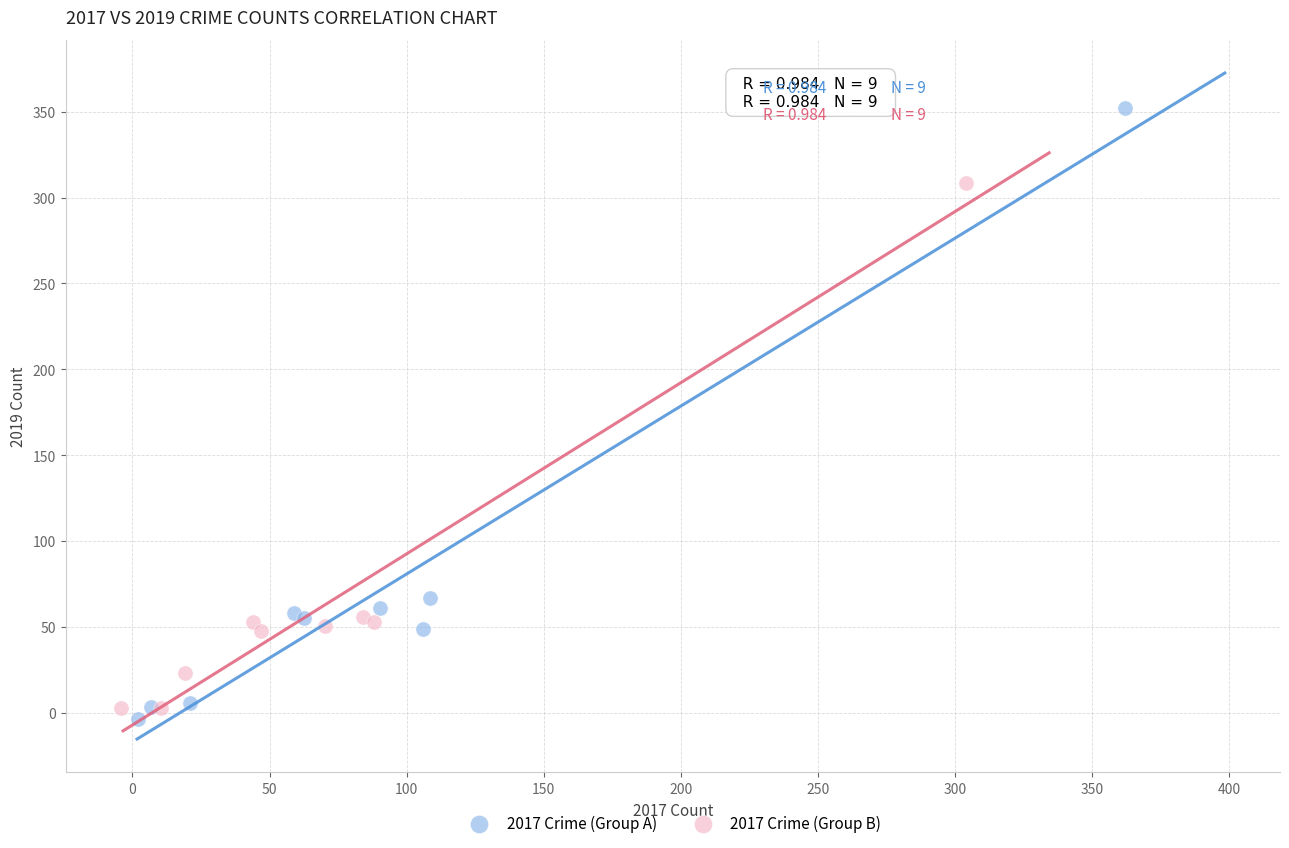

Which series reaches the maximum Y coordinate?

2017 Crime (Group A)